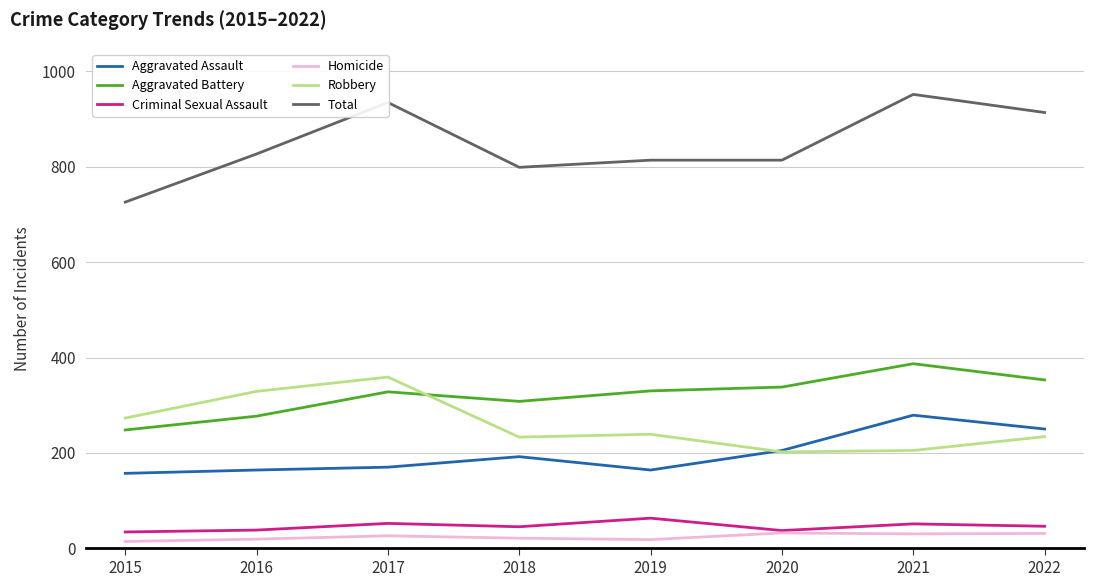

What is the difference between the highest and lowest values at 2021?

922